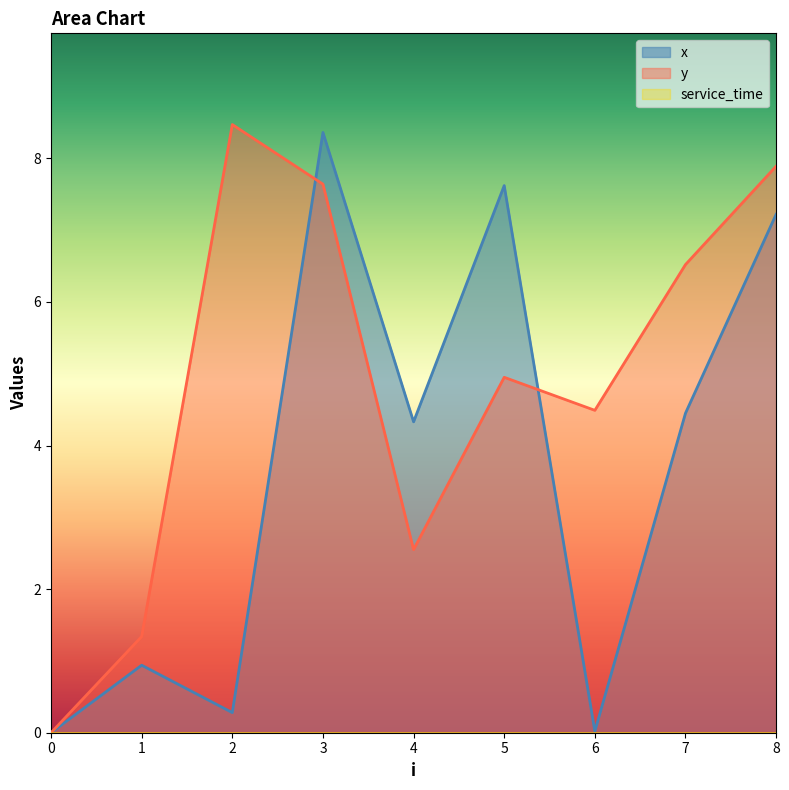

How many intersections are there between y and x?

2